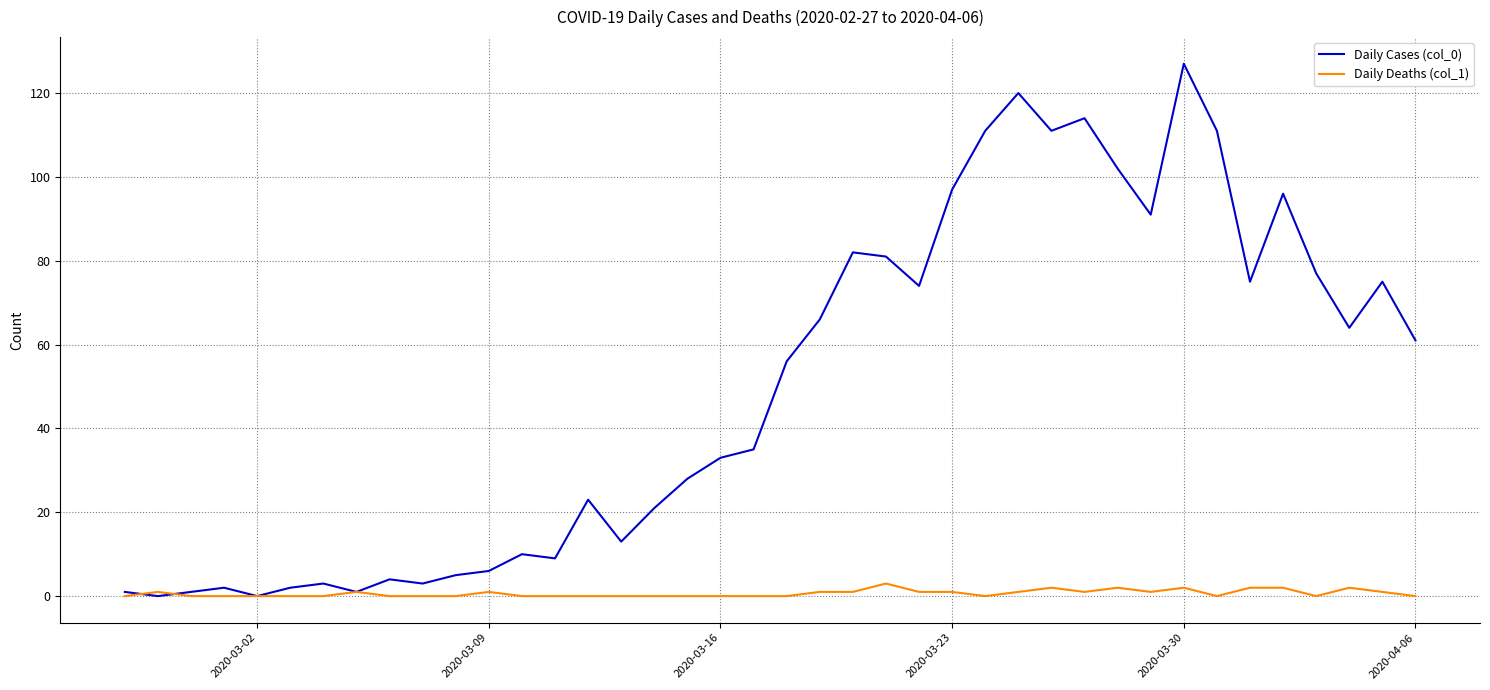

Which series has the largest range (max minus min)?

Daily Cases (col_0)